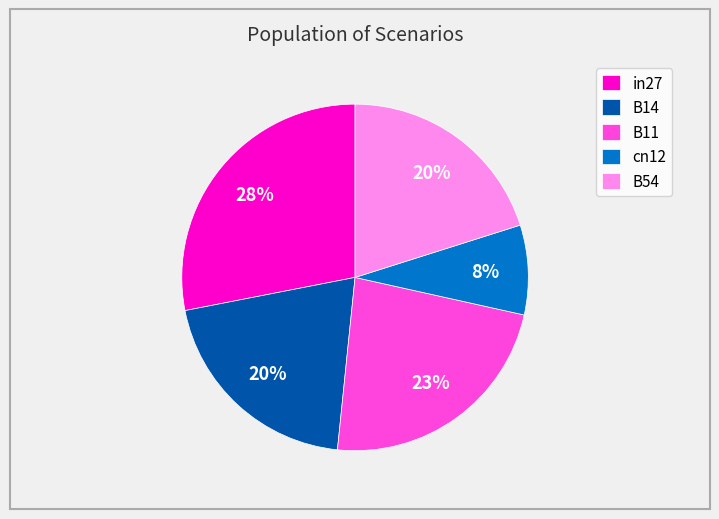

The B54 slice represents 20% of the pie. True or false?

True